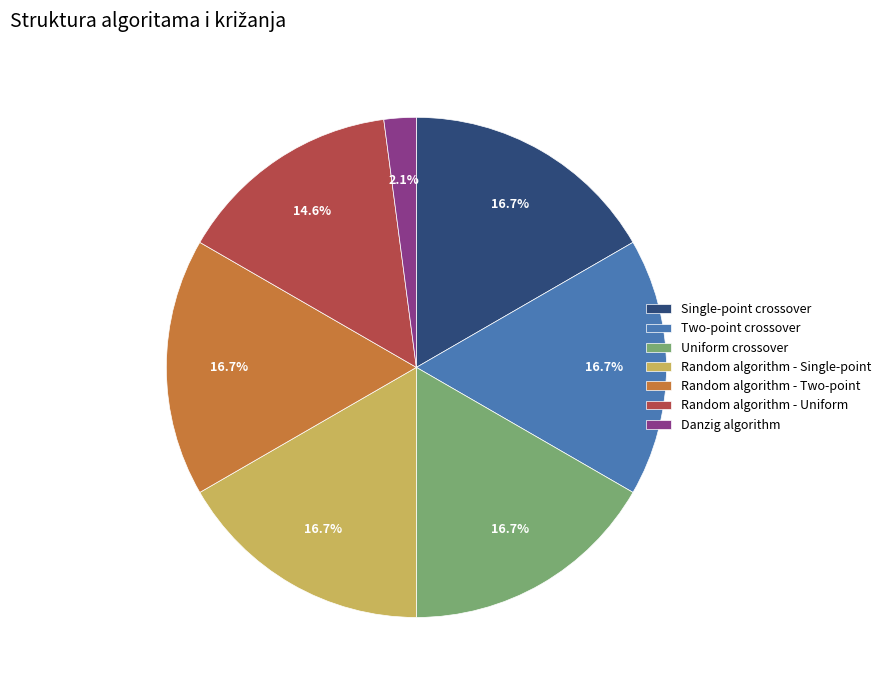

How many slices are in this pie chart?

7